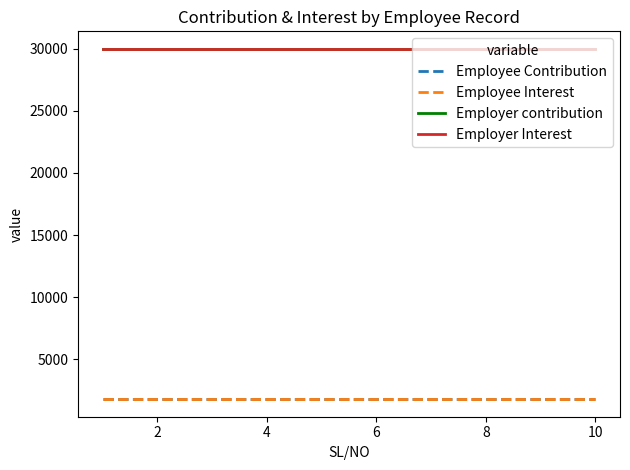

Which series has the widest spread of values?

Employee Contribution